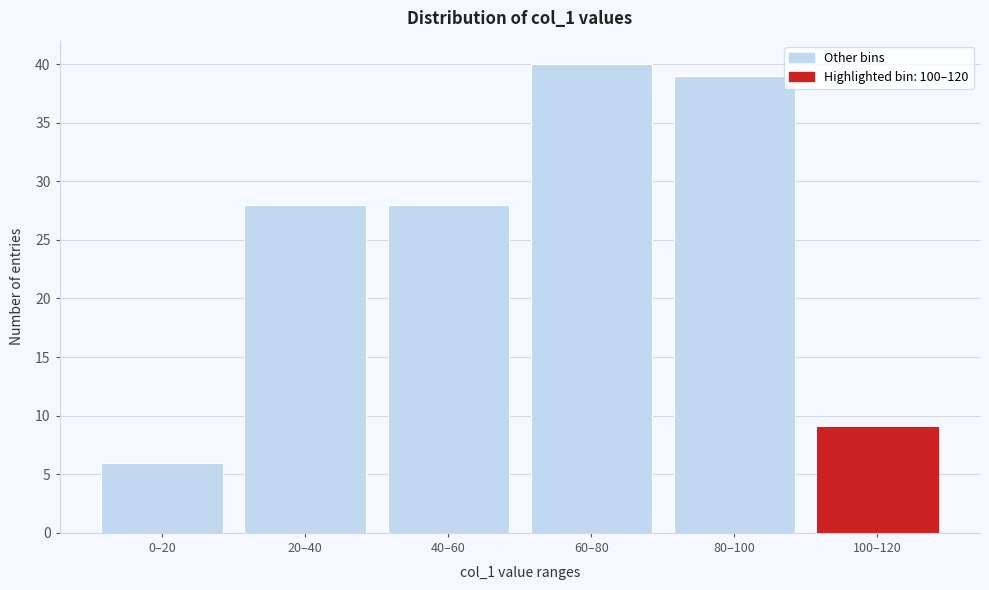

Reading right to left, extract all data points from this chart.

100–120=9	80–100=39	60–80=40	40–60=28	20–40=28	0–20=6